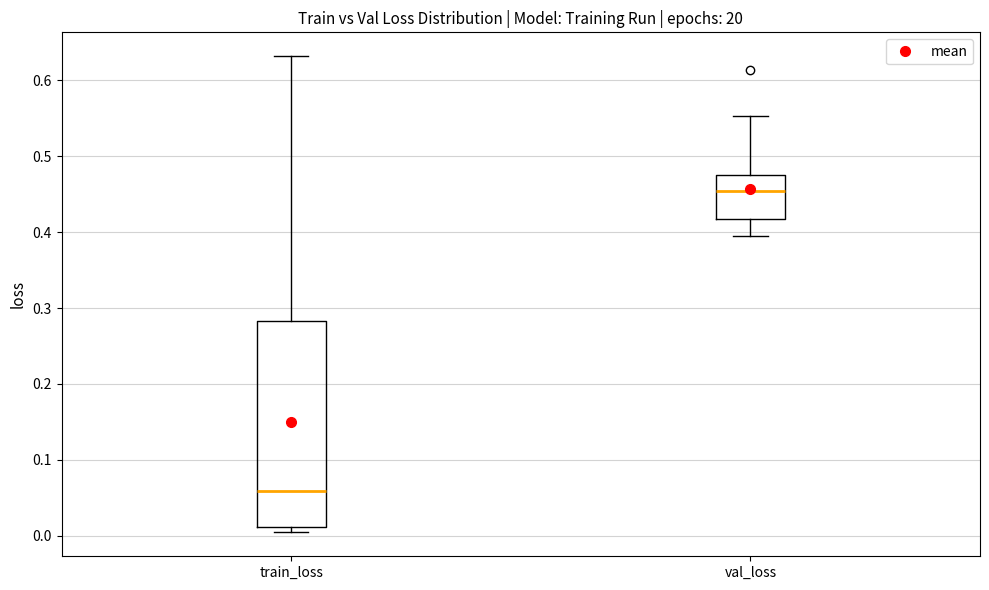

Reading left to right, transcribe this box plot: for each box, give where its median line is, the range the box spans, and where its two whiskers end, as read against the y-axis. The values are not printed on the chart, so give them approximately, as read against the axis.

train_loss: median 0.06, box 0.01 to 0.28, whiskers 0.00 to 0.63
val_loss: median 0.45, box 0.42 to 0.48, whiskers 0.39 to 0.55